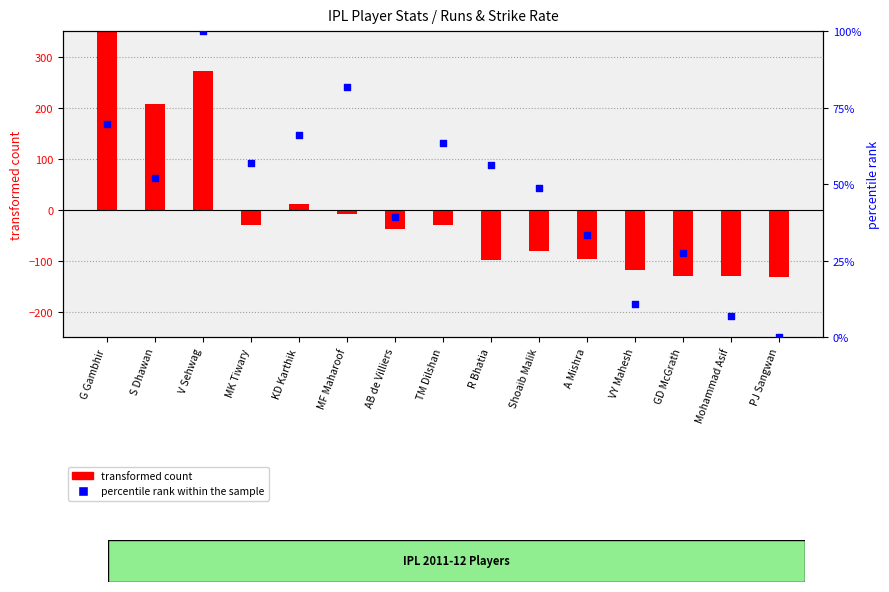

What is the change in value from MK Tiwary to TM Dilshan?

+6.4